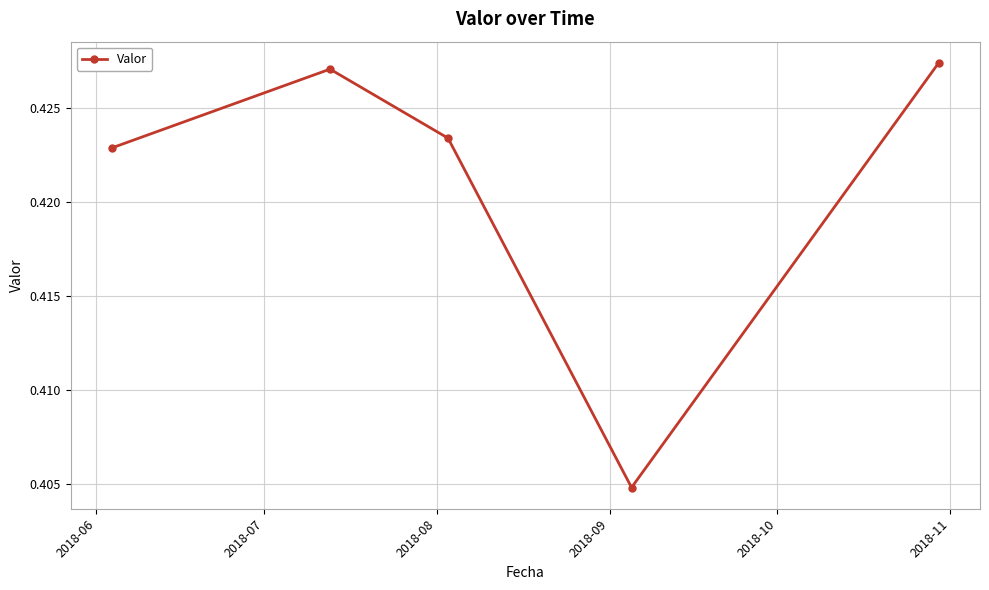

Count the values in the range 0 to 1.

5